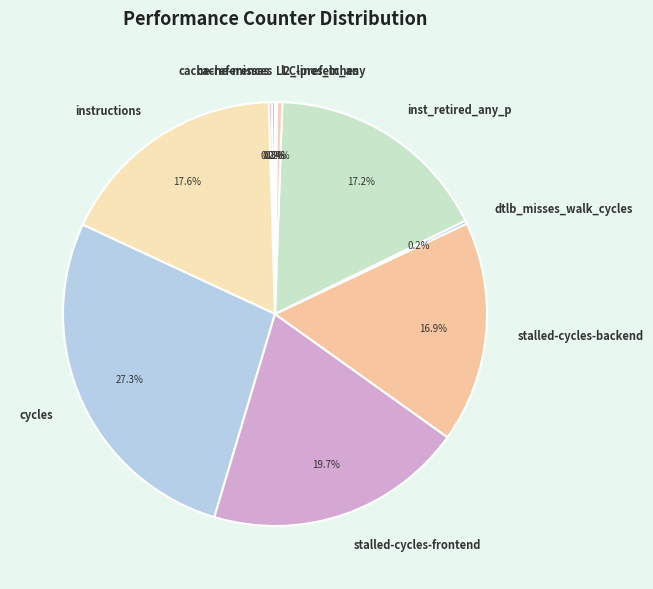

Which slice is the largest?

cycles